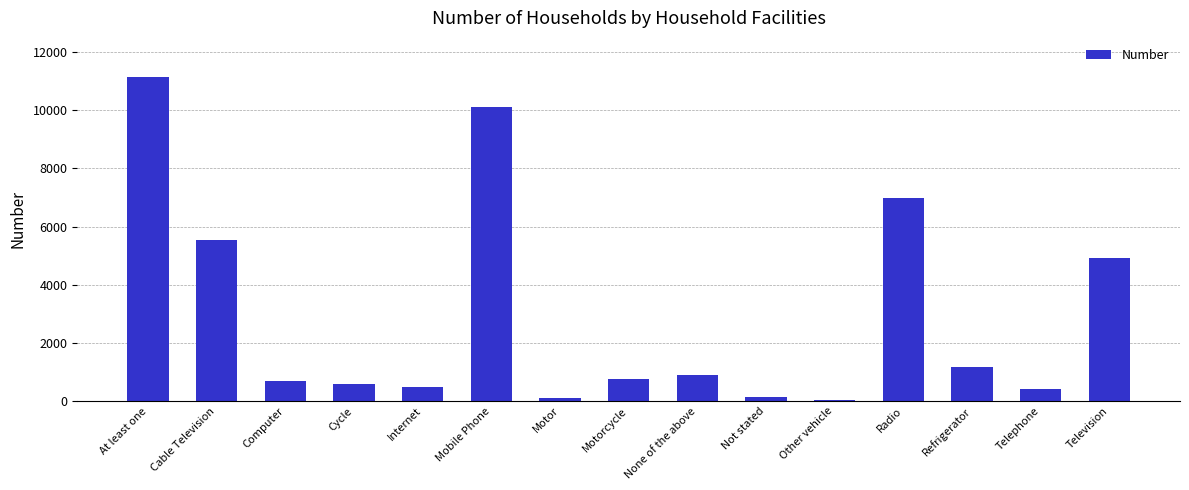

What is the label of the 1st bar from the right?

Television